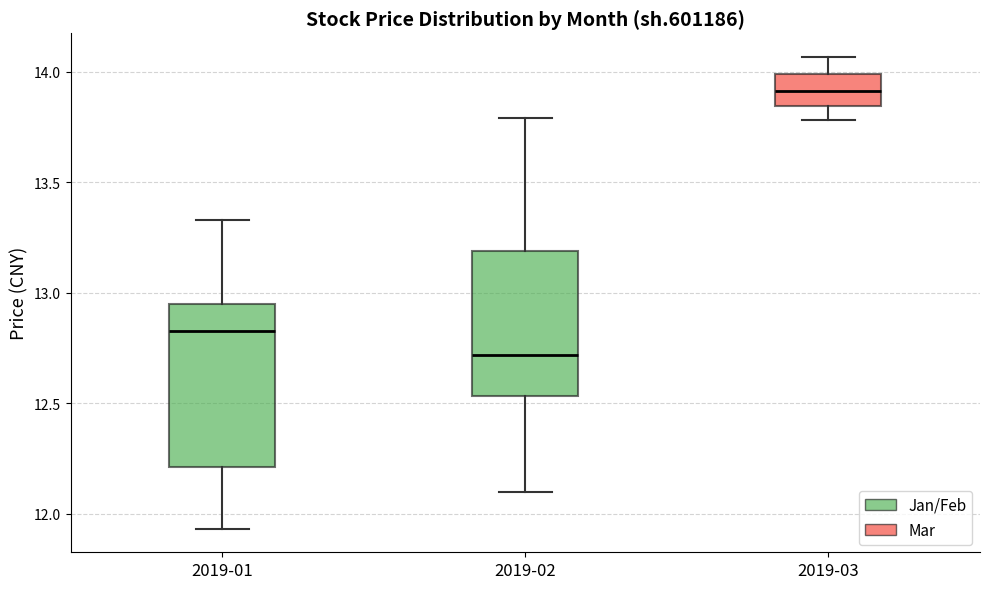

Where does the median line of the box for 2019-02 sit on the y-axis? The values are not printed on the chart, so give them approximately, as read against the axis.

12.70